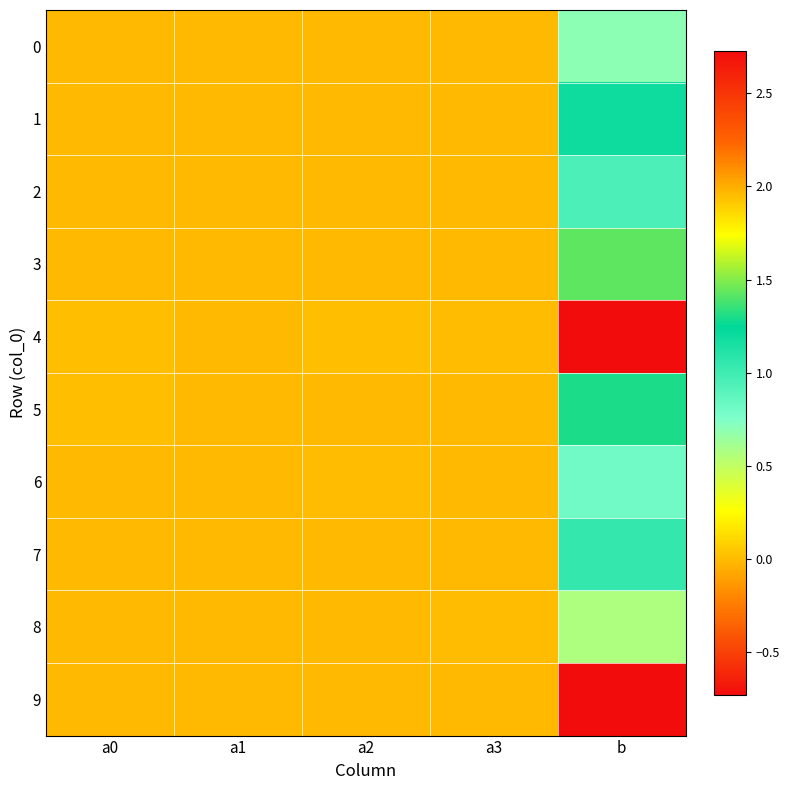

Reading right to left, transcribe all the data shown in this chart.

0: b=0.7	a3=-0.0	a2=-0.0	a1=-0.0	a0=-0.0
1: b=1.2	a3=-0.0	a2=-0.0	a1=-0.0	a0=-0.0
2: b=1.0	a3=-0.0	a2=-0.0	a1=-0.0	a0=-0.0
3: b=1.4	a3=-0.0	a2=-0.0	a1=-0.0	a0=-0.0
4: b=2.7	a3=0.0	a2=0.0	a1=0.0	a0=0.0
5: b=1.3	a3=0.0	a2=0.0	a1=0.0	a0=0.0
6: b=0.8	a3=0.0	a2=0.0	a1=0.0	a0=0.0
7: b=1.0	a3=0.0	a2=0.0	a1=0.0	a0=0.0
8: b=0.6	a3=0.0	a2=0.0	a1=0.0	a0=0.0
9: b=-0.7	a3=-0.0	a2=-0.0	a1=-0.0	a0=-0.0